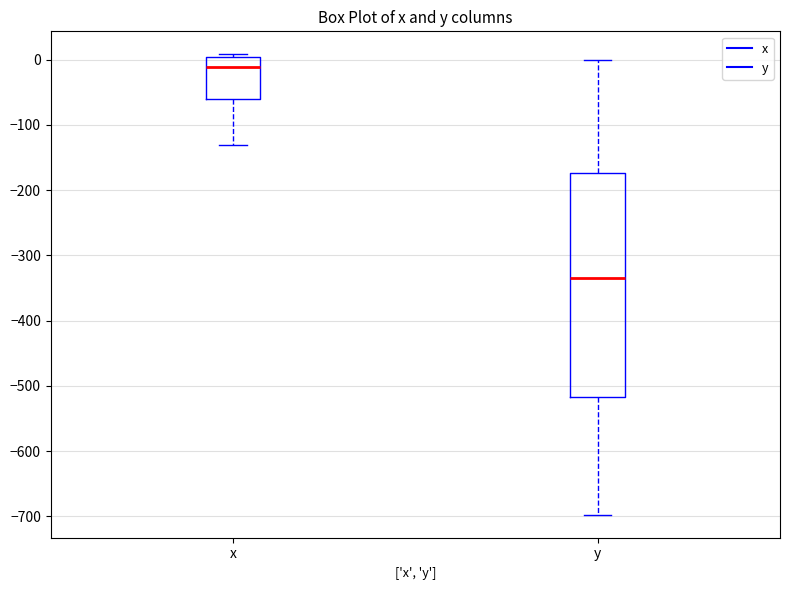

Where is the lower edge of the box for x on the y-axis? The values are not printed on the chart, so give them approximately, as read against the axis.

-60